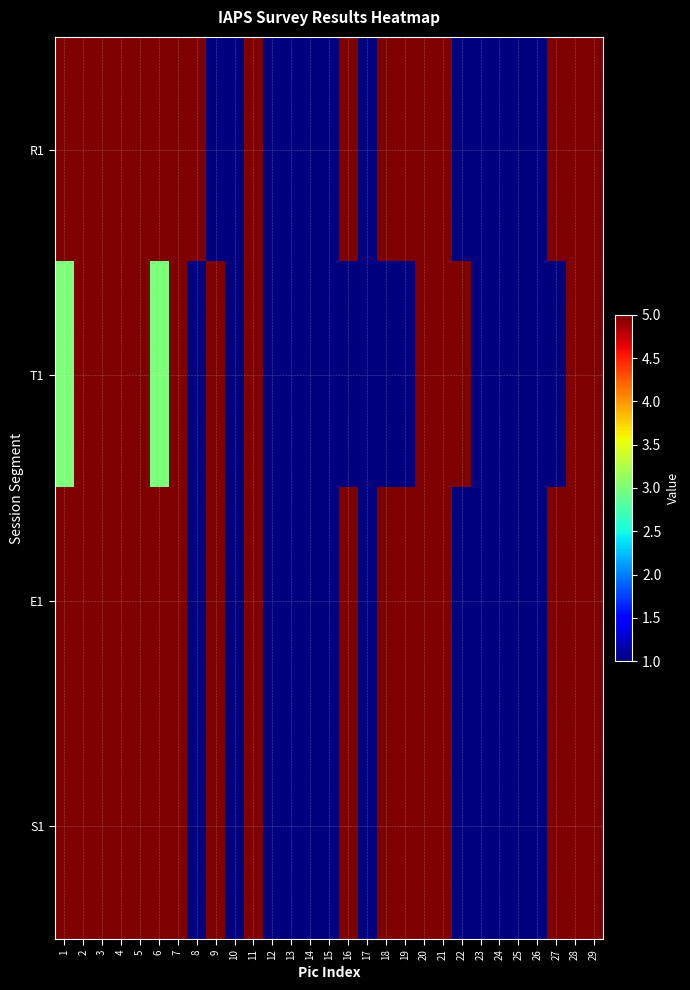

Reading left to right, list all the values displayed in this chart.

R1: 1=5	2=5	3=5	4=5	5=5	6=5	7=5	8=5	9=1	10=1	11=5	12=1	13=1	14=1	15=1	16=5	17=1	18=5	19=5	20=5	21=5	22=1	23=1	24=1	25=1	26=1	27=5	28=5	29=5
T1: 1=3	2=5	3=5	4=5	5=5	6=3	7=5	8=1	9=5	10=1	11=5	12=1	13=1	14=1	15=1	16=1	17=1	18=1	19=1	20=5	21=5	22=5	23=1	24=1	25=1	26=1	27=1	28=5	29=5
E1: 1=5	2=5	3=5	4=5	5=5	6=5	7=5	8=1	9=5	10=1	11=5	12=1	13=1	14=1	15=1	16=5	17=1	18=5	19=5	20=5	21=5	22=1	23=1	24=1	25=1	26=1	27=5	28=5	29=5
S1: 1=5	2=5	3=5	4=5	5=5	6=5	7=5	8=1	9=5	10=1	11=5	12=1	13=1	14=1	15=1	16=5	17=1	18=5	19=5	20=5	21=5	22=1	23=1	24=1	25=1	26=1	27=5	28=5	29=5